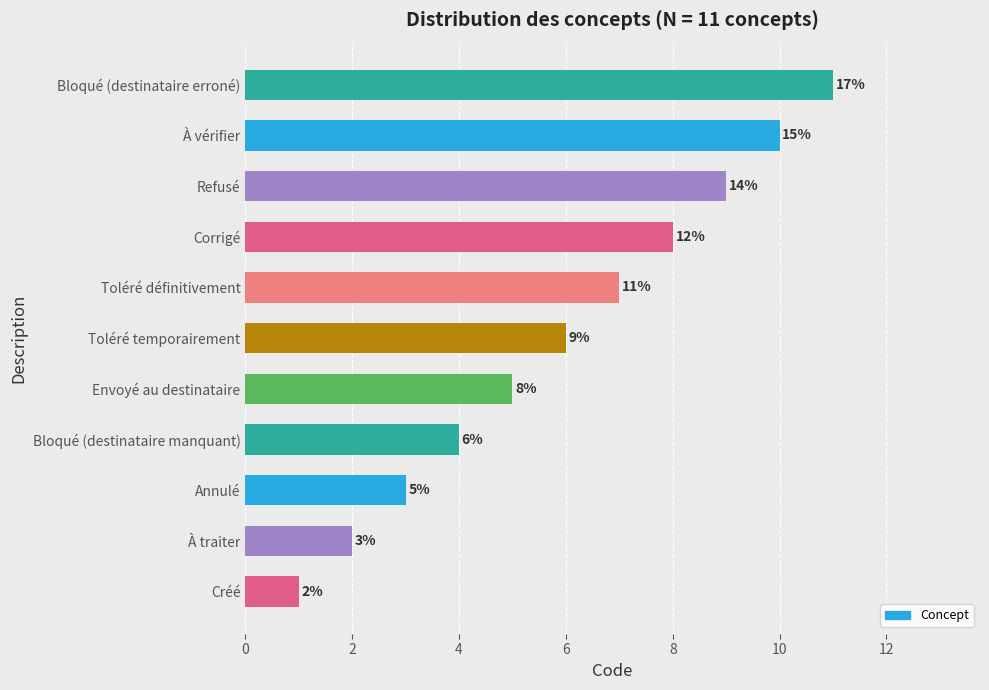

Which category has the highest value across all series?

Bloqué (destinataire erroné)